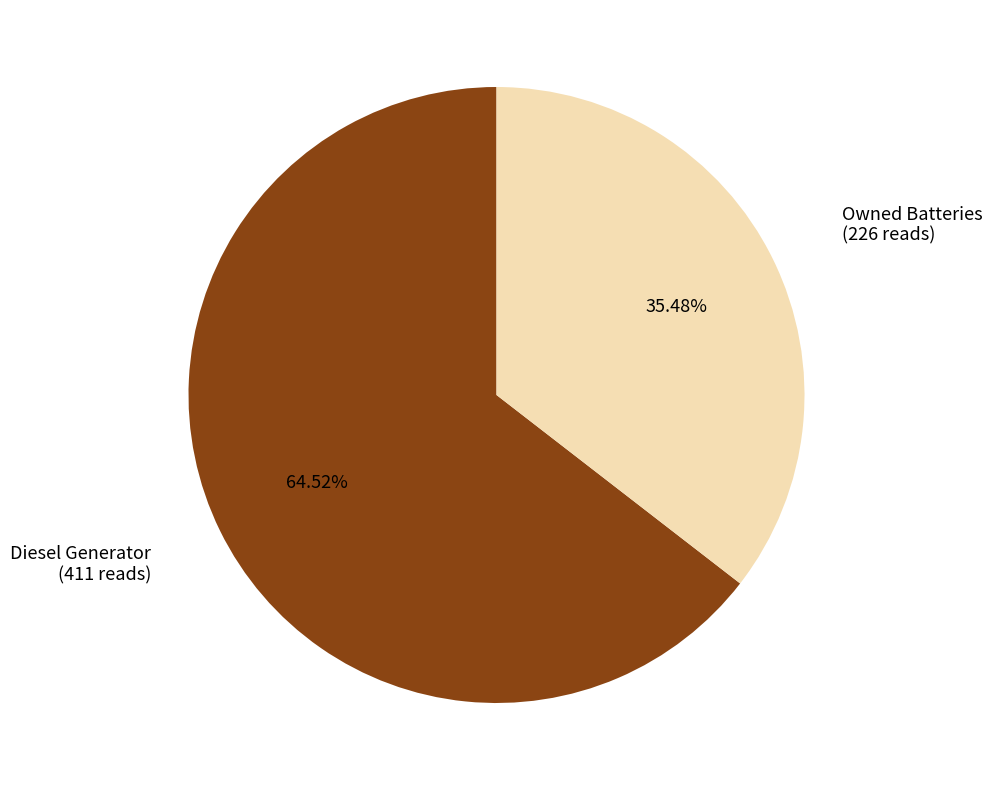

How many segments does this pie chart have?

2